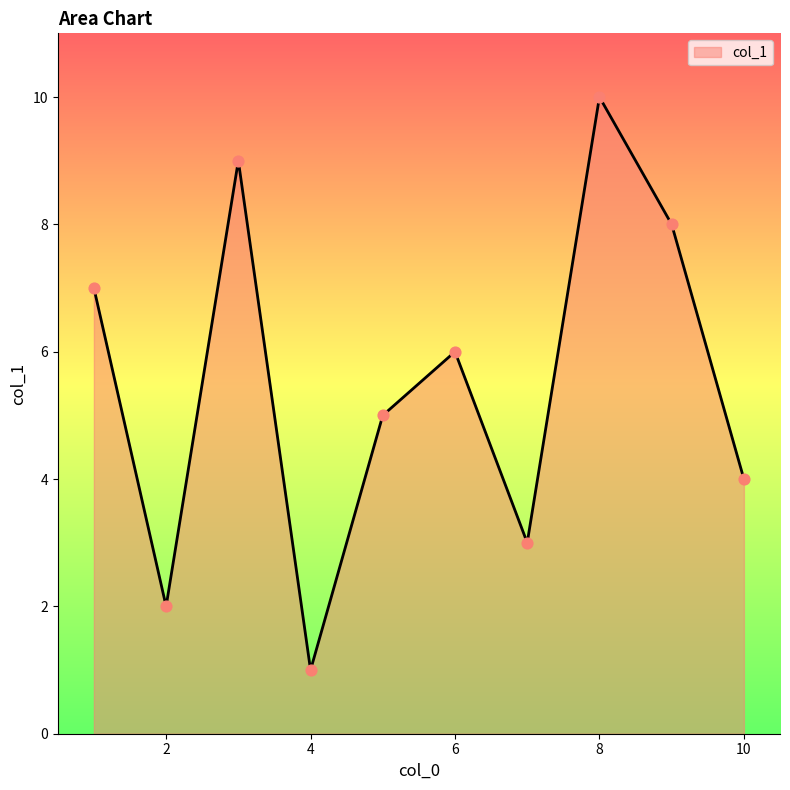

What is the difference between the maximum and minimum values?

9